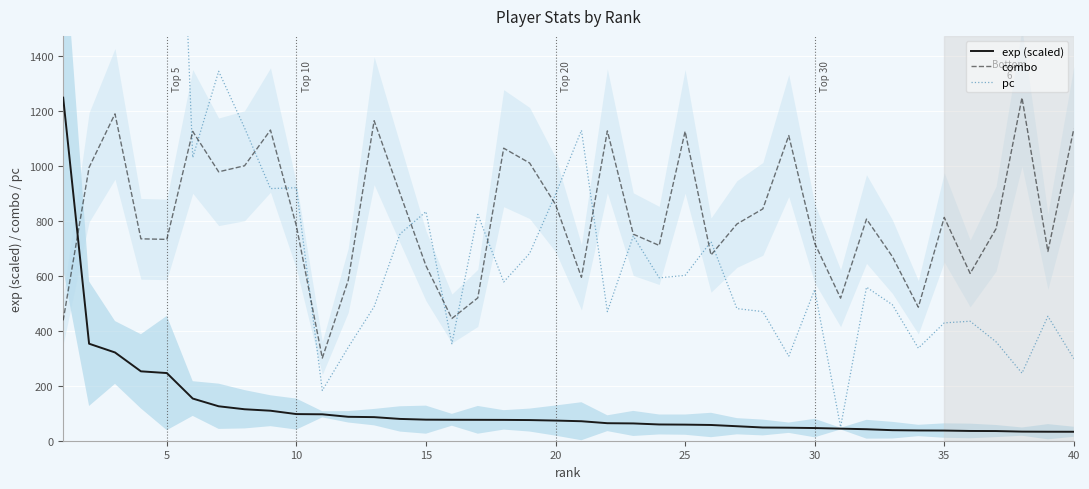

The value of combo at 15 is 637.0. True or false?

True